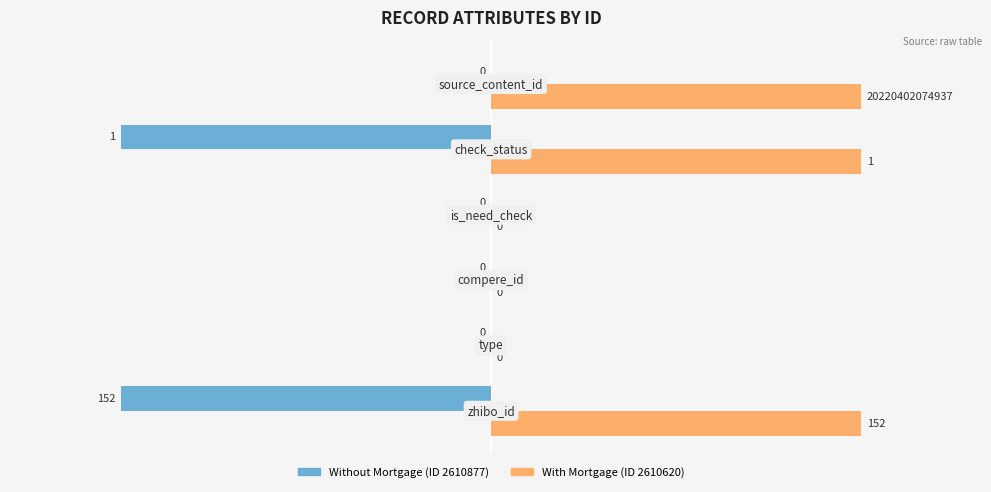

Which series has the largest total across all categories?

With Mortgage (ID 2610620)